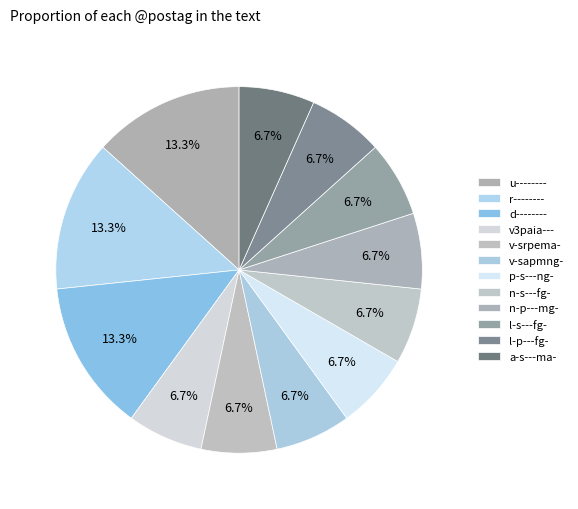

Is there any slice that represents more than half of the pie?

No